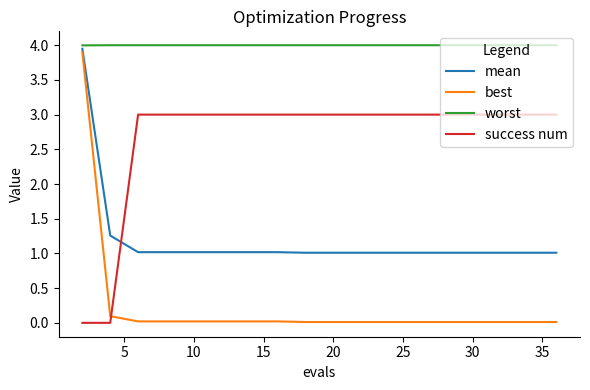

What is the maximum value shown in the chart?

4.0